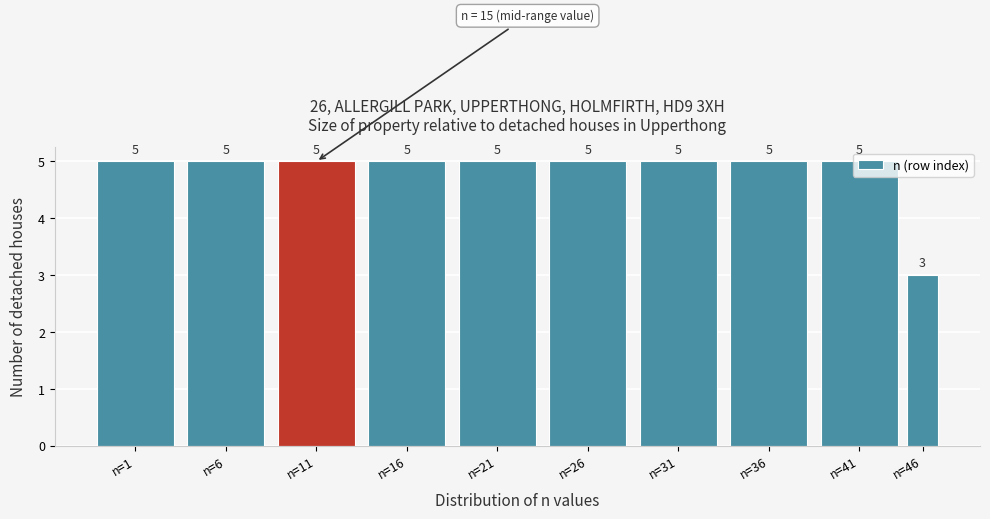

What is the average value?

5